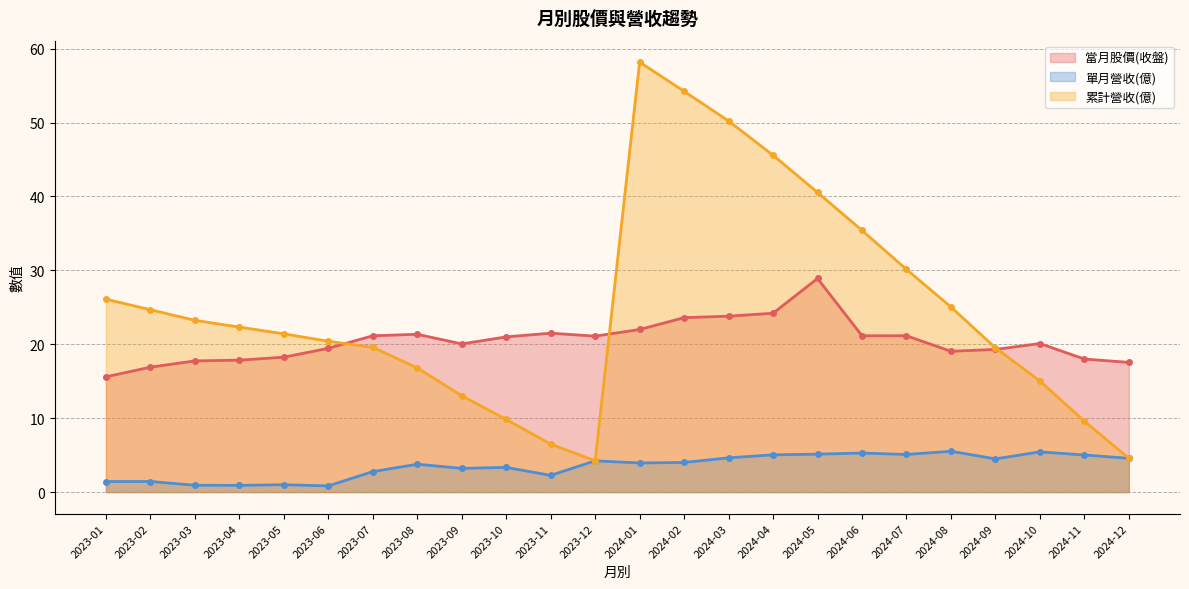

What position from the right is 2024-04?

9